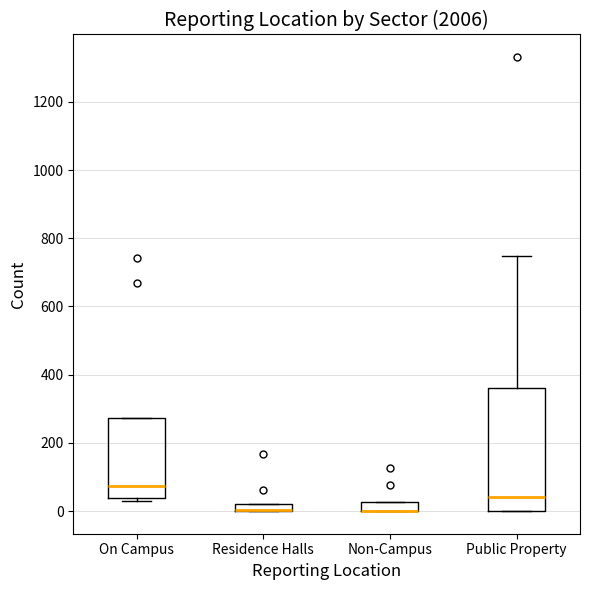

Which box is the tallest, from its lower edge to its upper edge?

Public Property